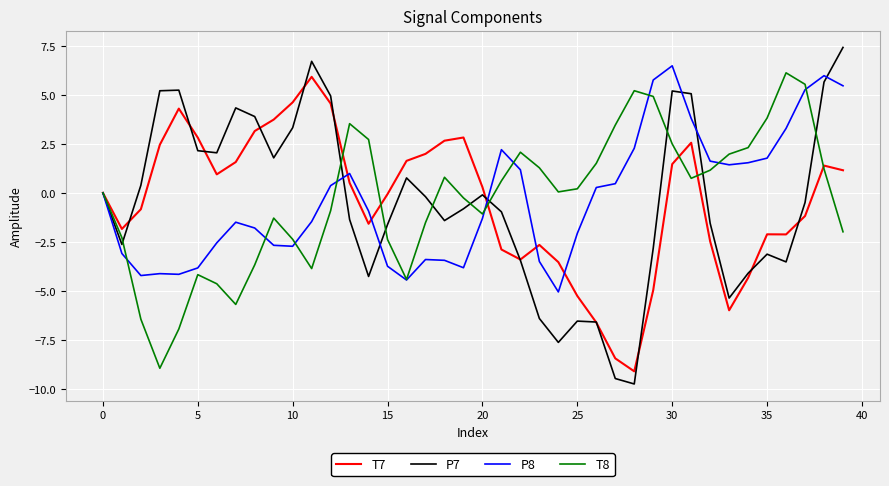

What is the smallest value displayed?

-9.8